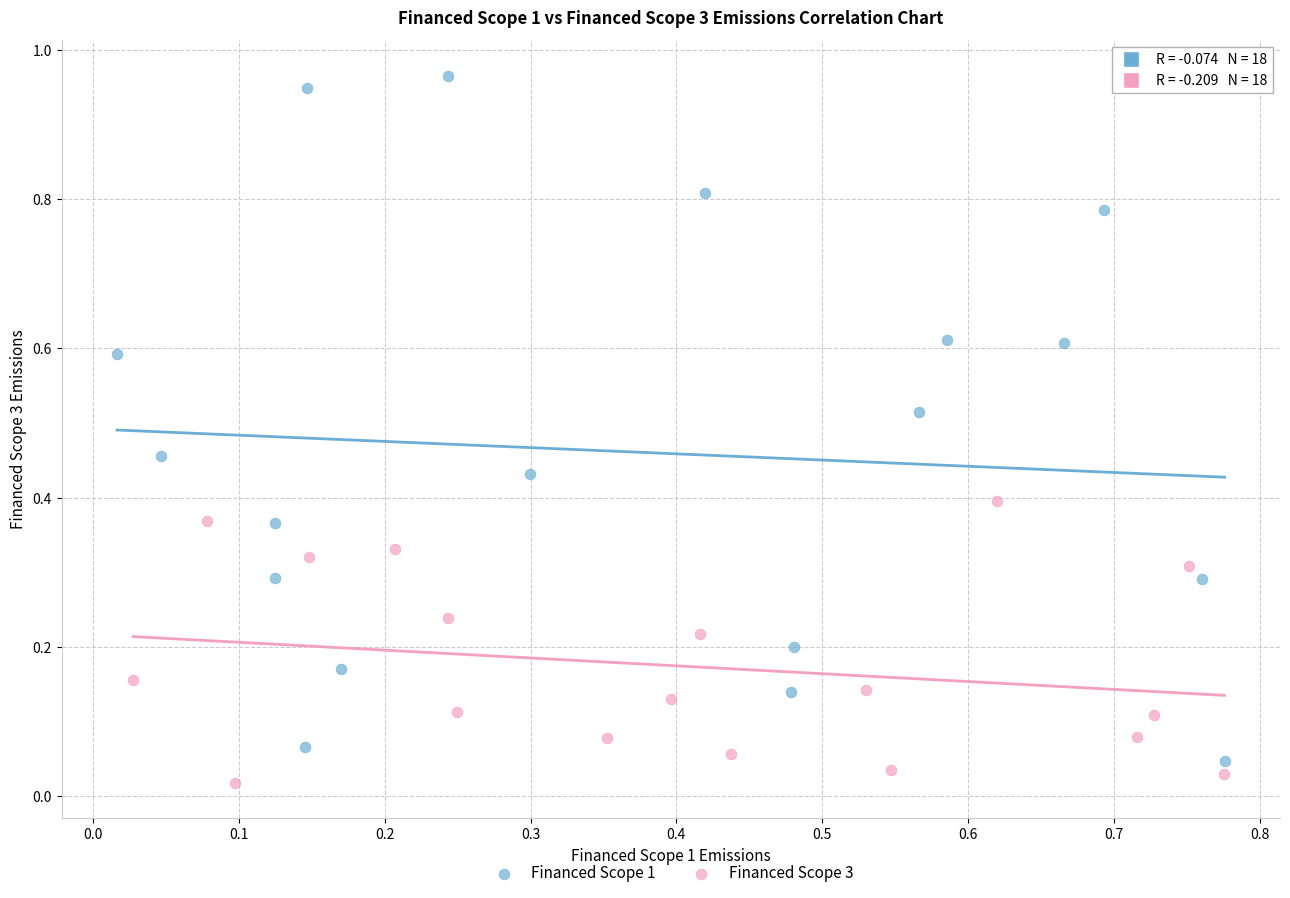

Which series contains the highest Y value?

Financed Scope 1